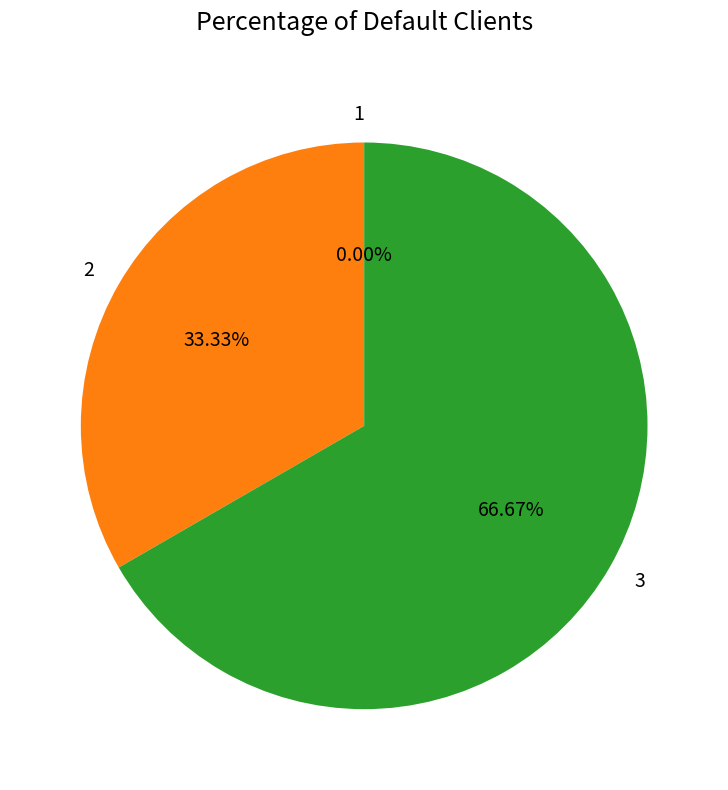

Is it true that 3 is 67% of the pie?

True